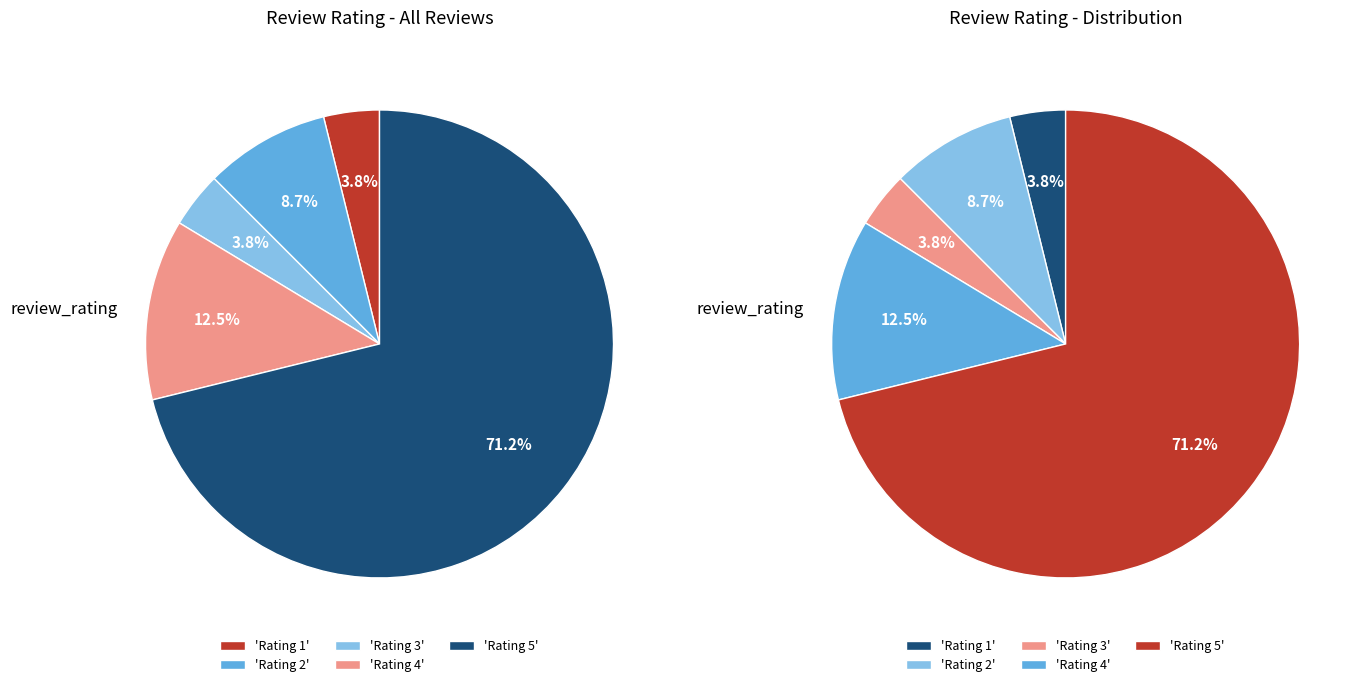

What is the change in value from Rating 3 to Rating 5?

+70